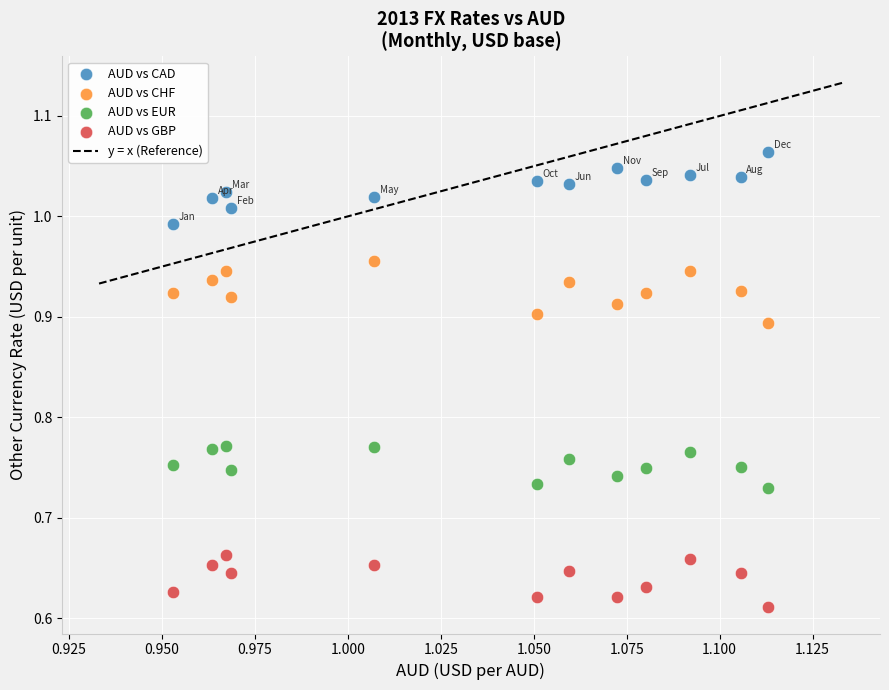

Which series reaches the minimum Y coordinate?

AUD vs GBP